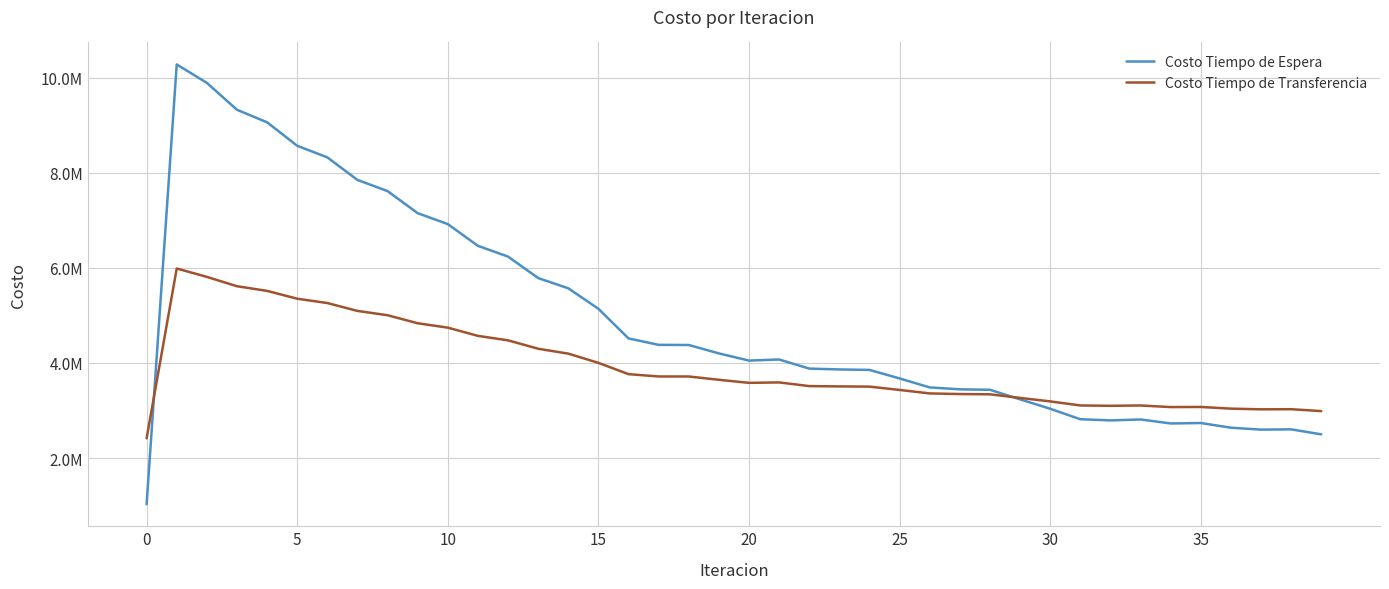

What are all the series names shown in the legend?

Costo Tiempo de Espera, Costo Tiempo de Transferencia